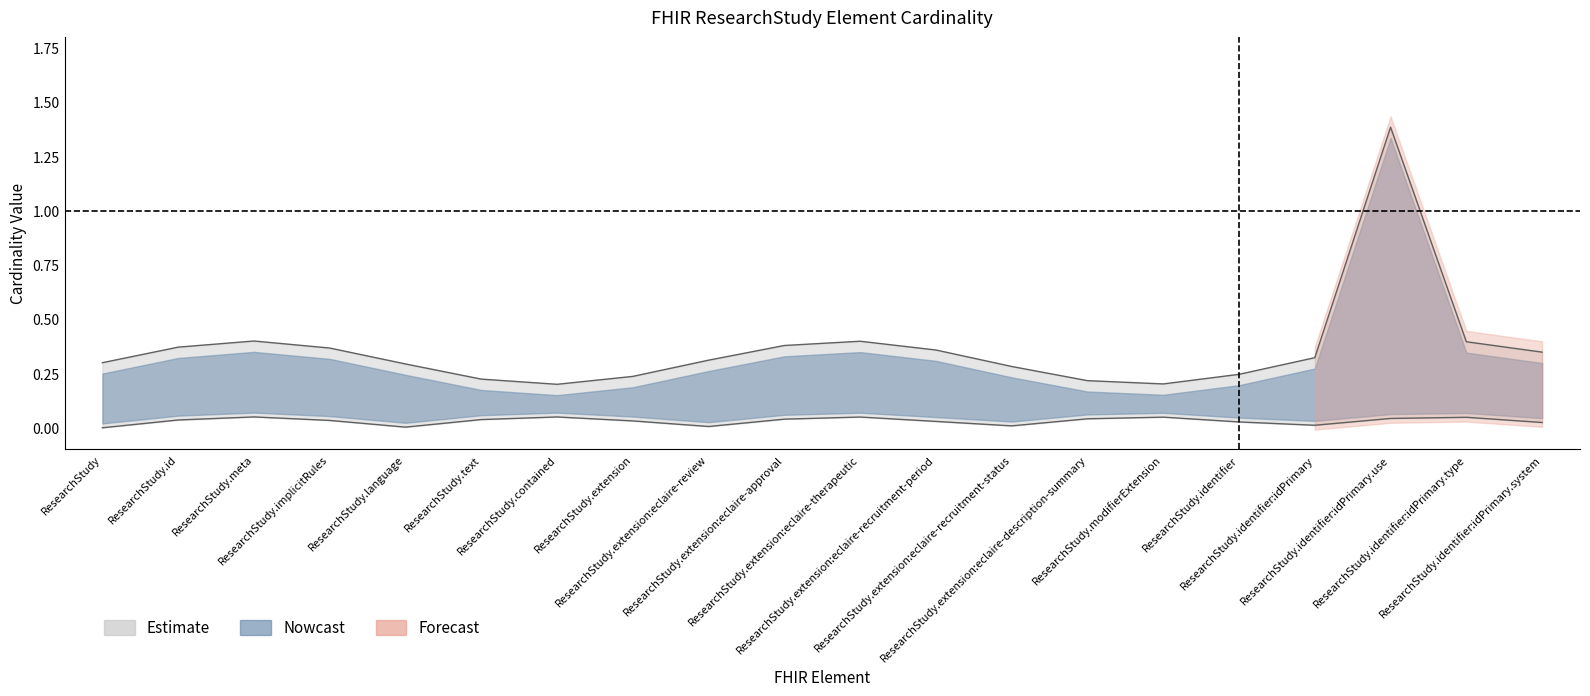

Between ResearchStudy.extension:eclaire-approval and ResearchStudy.extension:eclaire-recruitment-status, which is larger?

ResearchStudy.extension:eclaire-approval